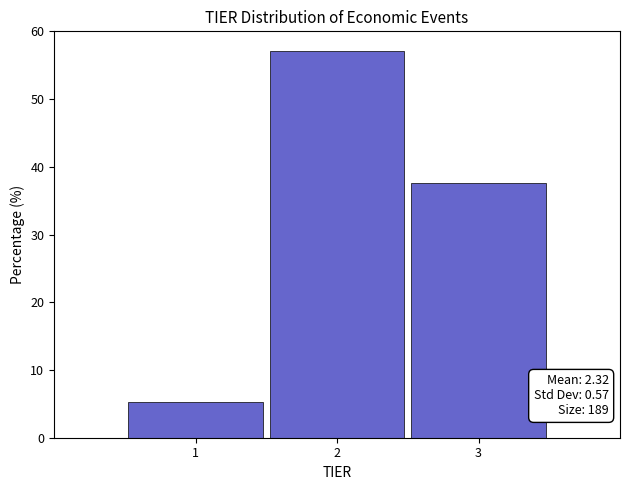

Which range on the x-axis has the tallest bar?

1.5 to 2.5